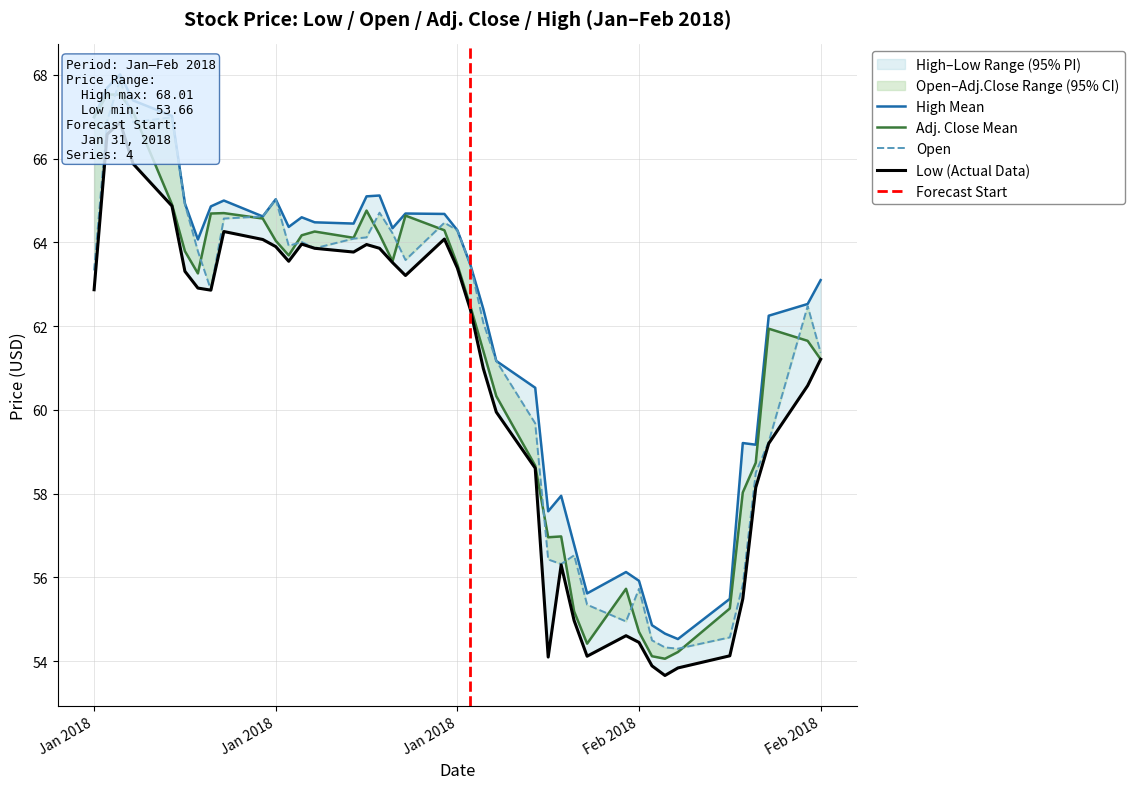

What position from the left is Jan 26, 2018?

19